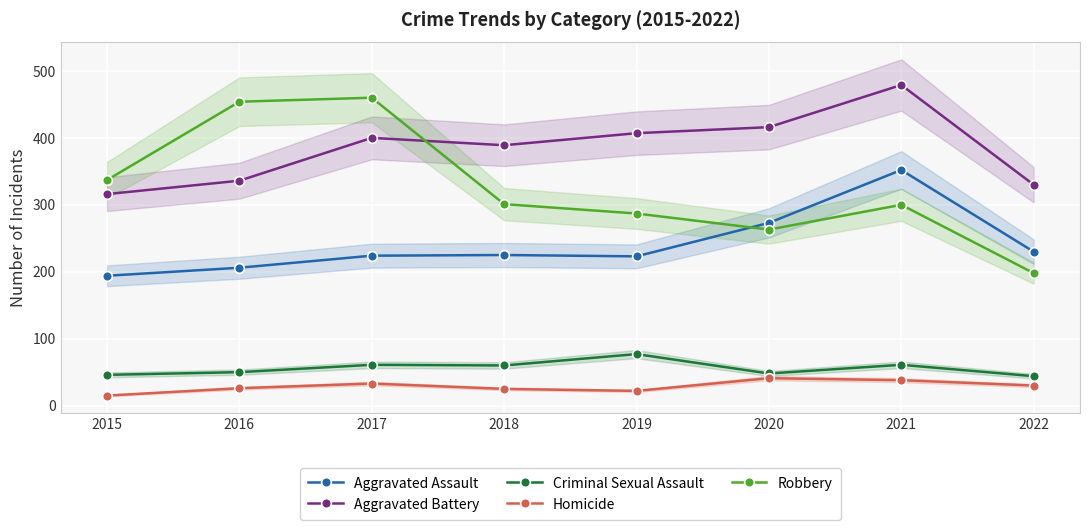

True or false: Homicide has more than 1 points higher than both neighbors.

True